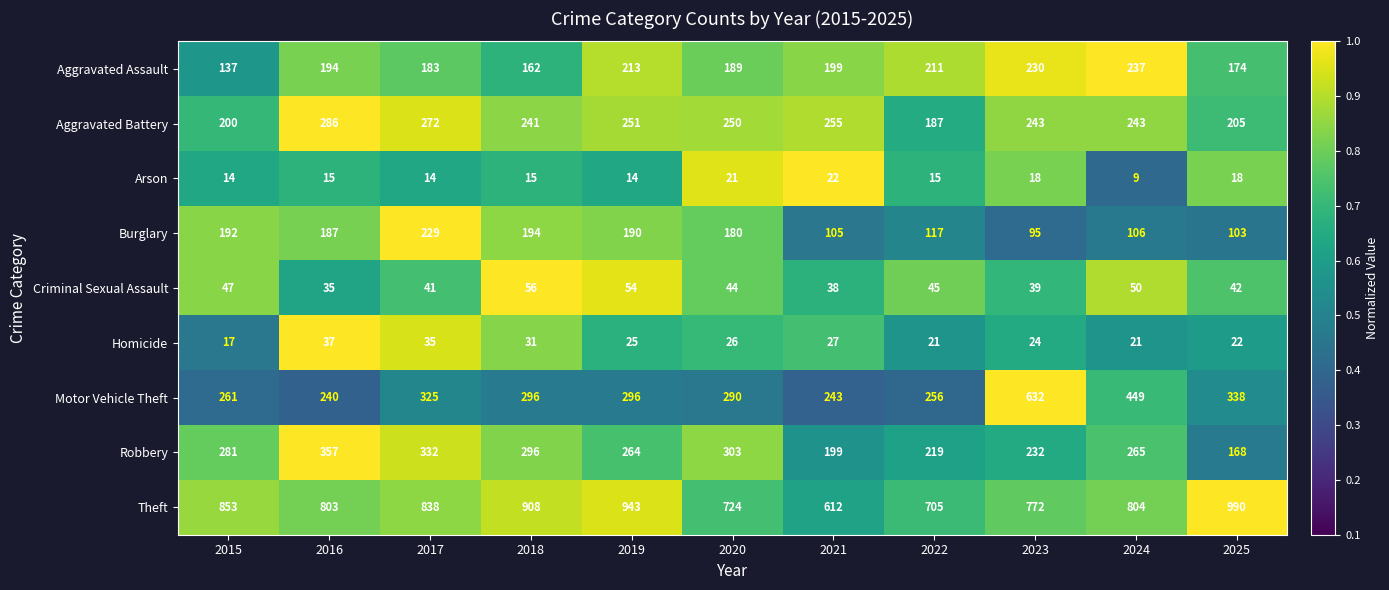

What is the difference between the maximum and second lowest values in the Aggravated Assault series?

75